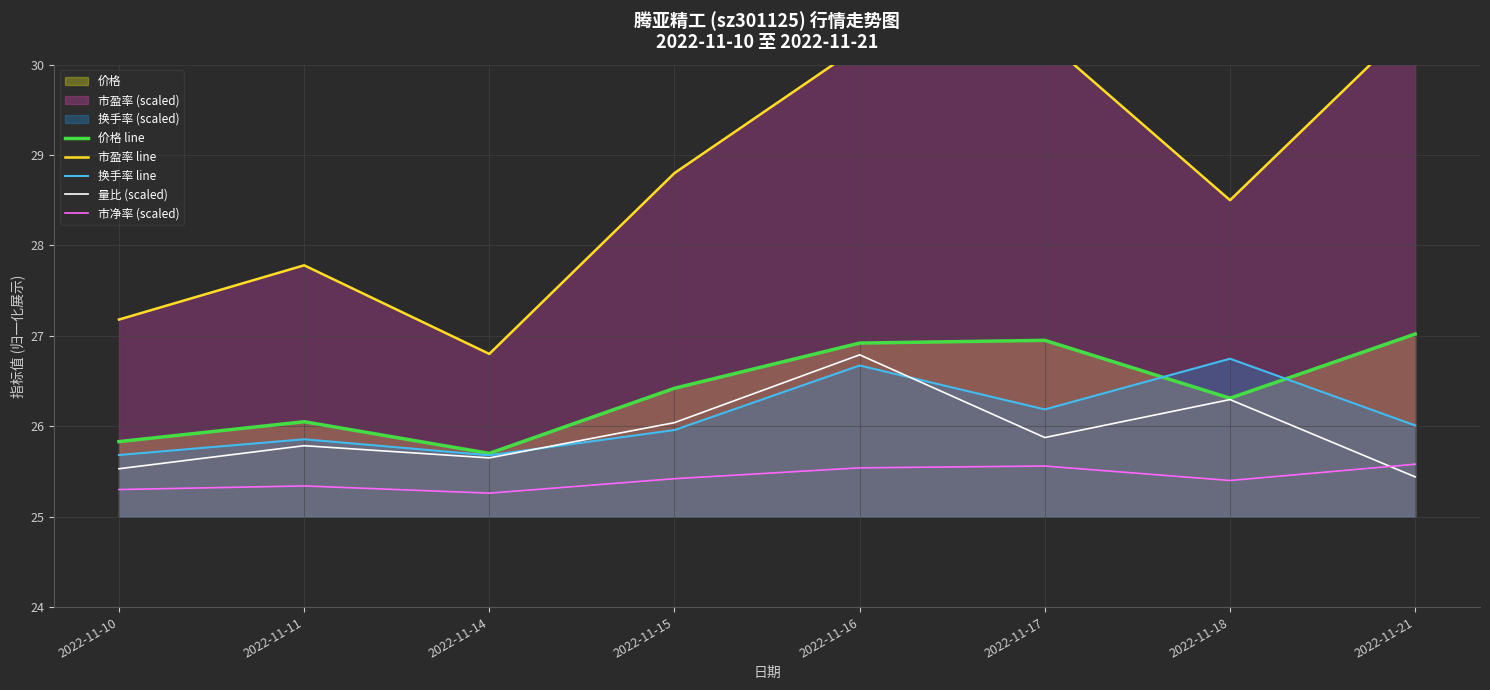

True or false: 量比 (scaled) has a value of 43.9 at 2022-11-17.

False